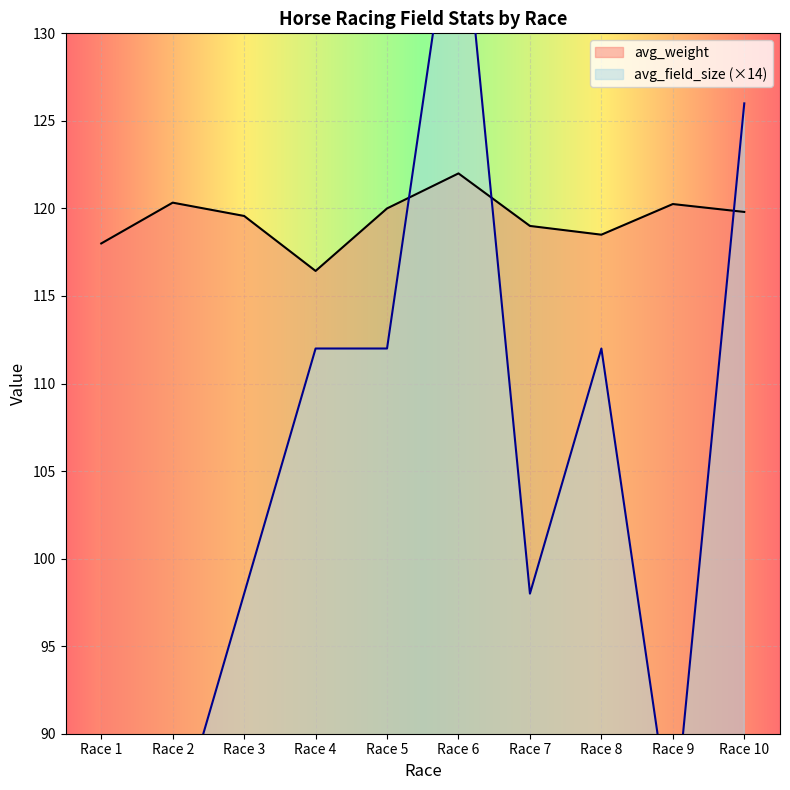

Rank the categories by avg_weight value from lowest to highest.

Race 4, Race 1, Race 8, Race 7, Race 3, Race 10, Race 5, Race 9, Race 2, Race 6